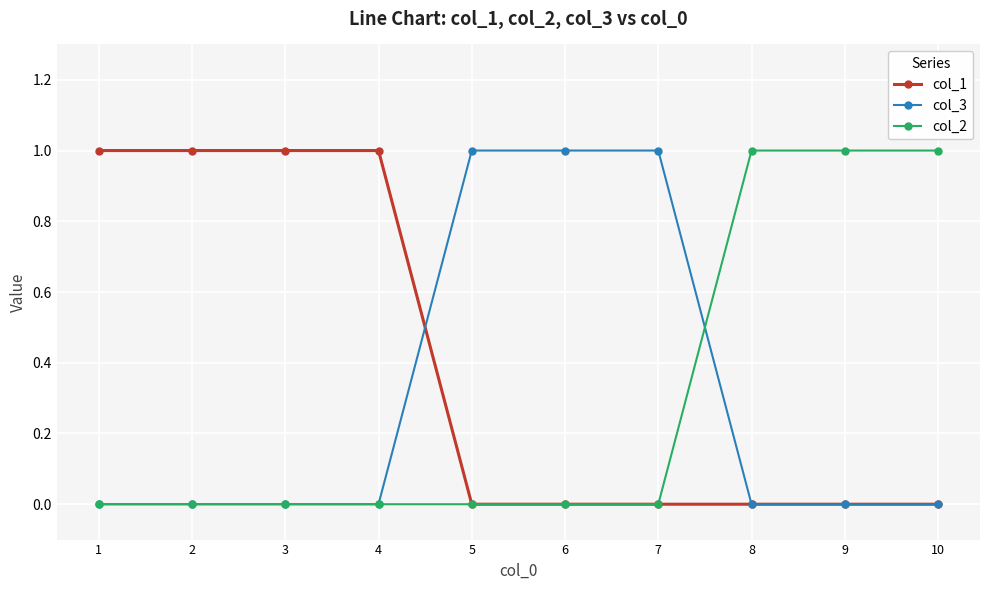

Reading left to right, transcribe all the data shown in this chart.

col_1: 1=1	2=1	3=1	4=1	5=0	6=0	7=0	8=0	9=0	10=0
col_3: 1=0	2=0	3=0	4=0	5=1	6=1	7=1	8=0	9=0	10=0
col_2: 1=0	2=0	3=0	4=0	5=0	6=0	7=0	8=1	9=1	10=1